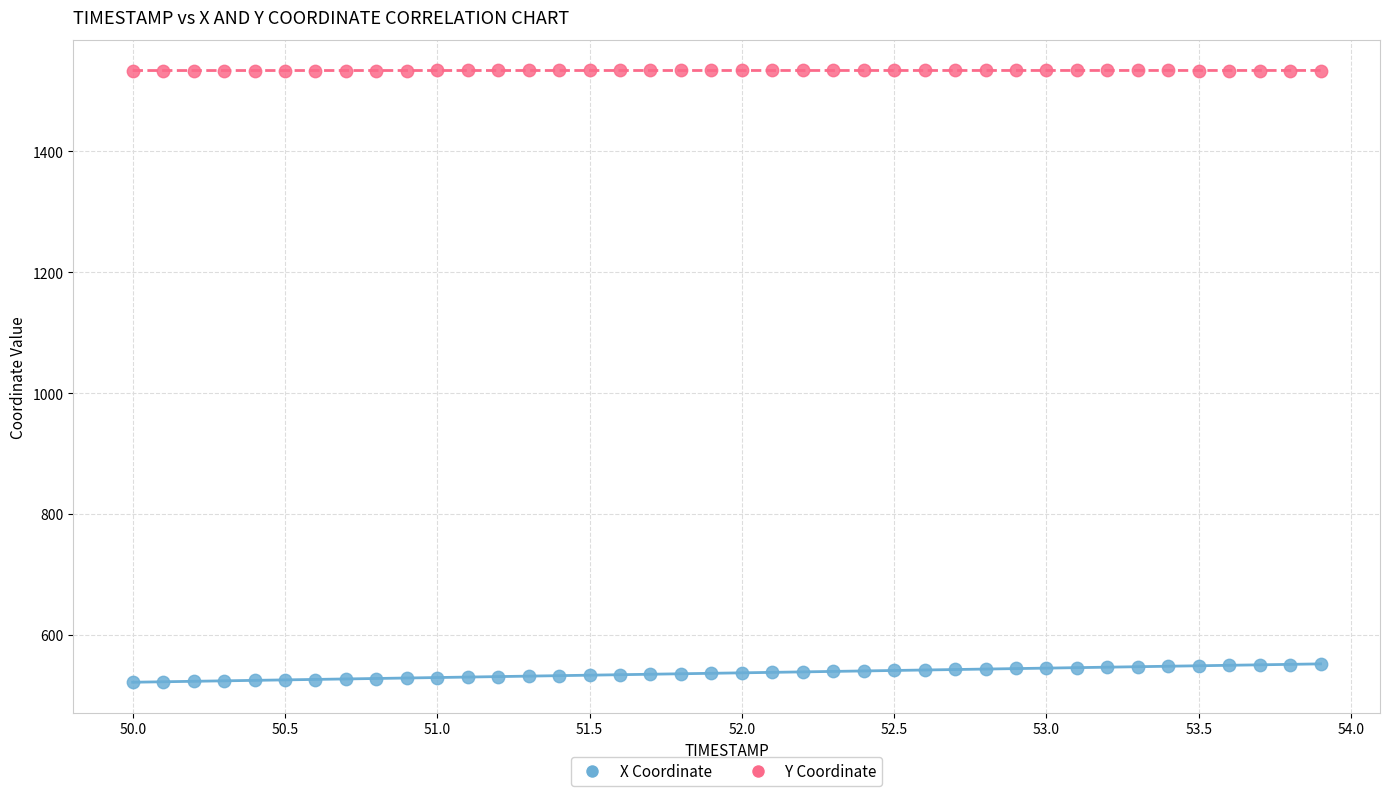

Which series reaches the minimum Y coordinate?

X Coordinate